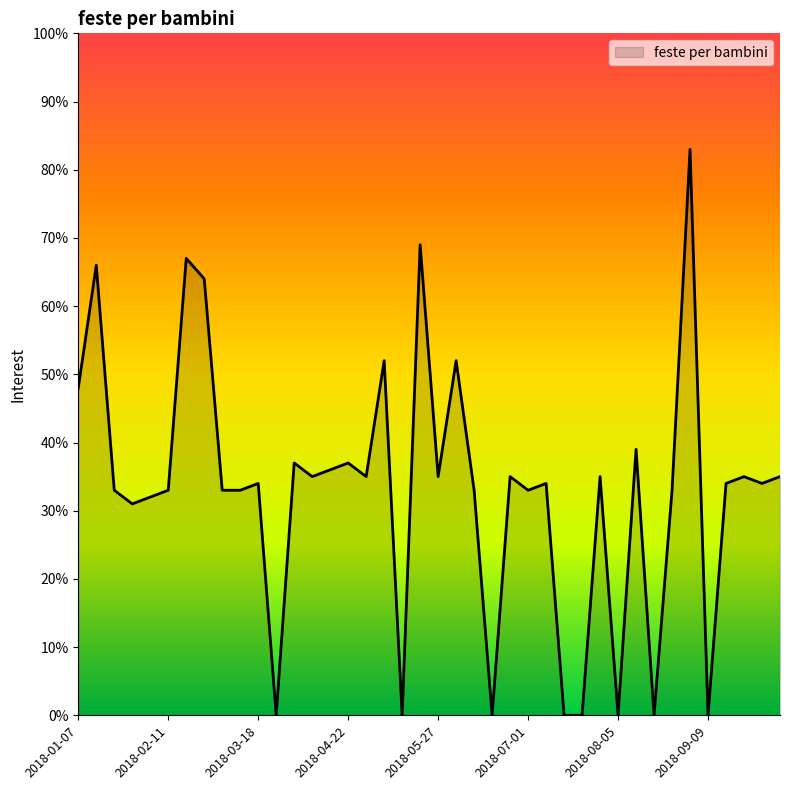

What is the difference between the maximum and minimum values?

83